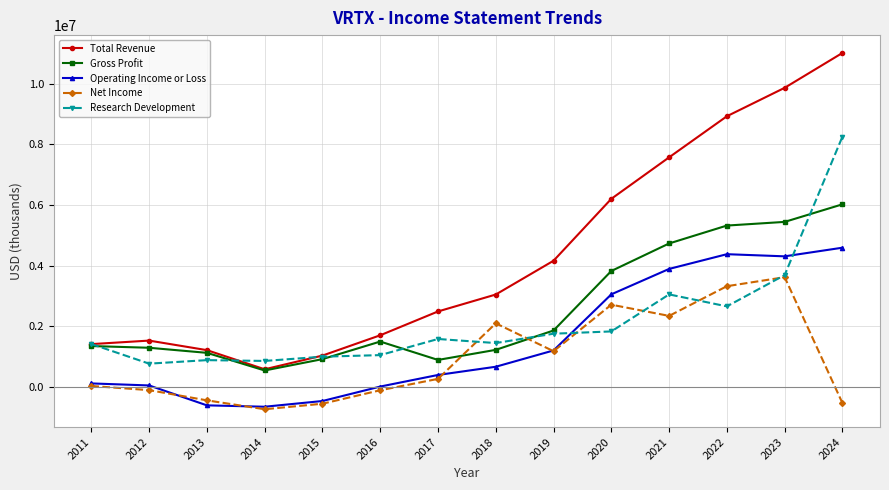

List the series in order of their peak value, lowest first.

Net Income, Operating Income or Loss, Gross Profit, Research Development, Total Revenue